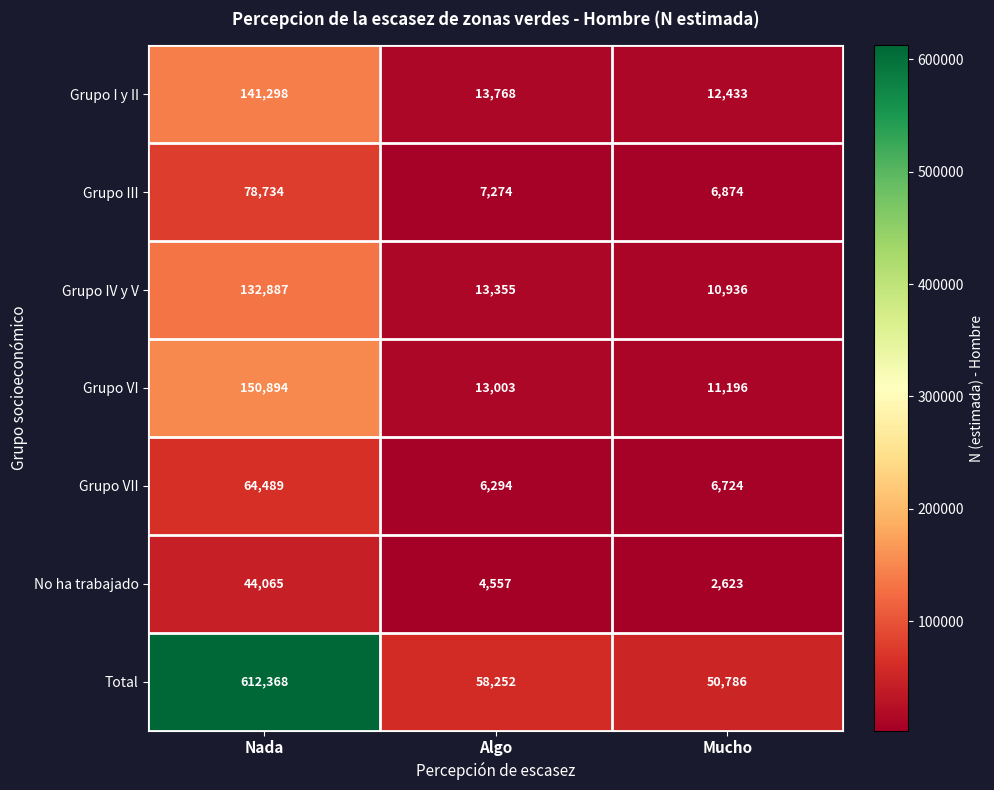

Read the Total value at Algo, to the nearest 50.

58250